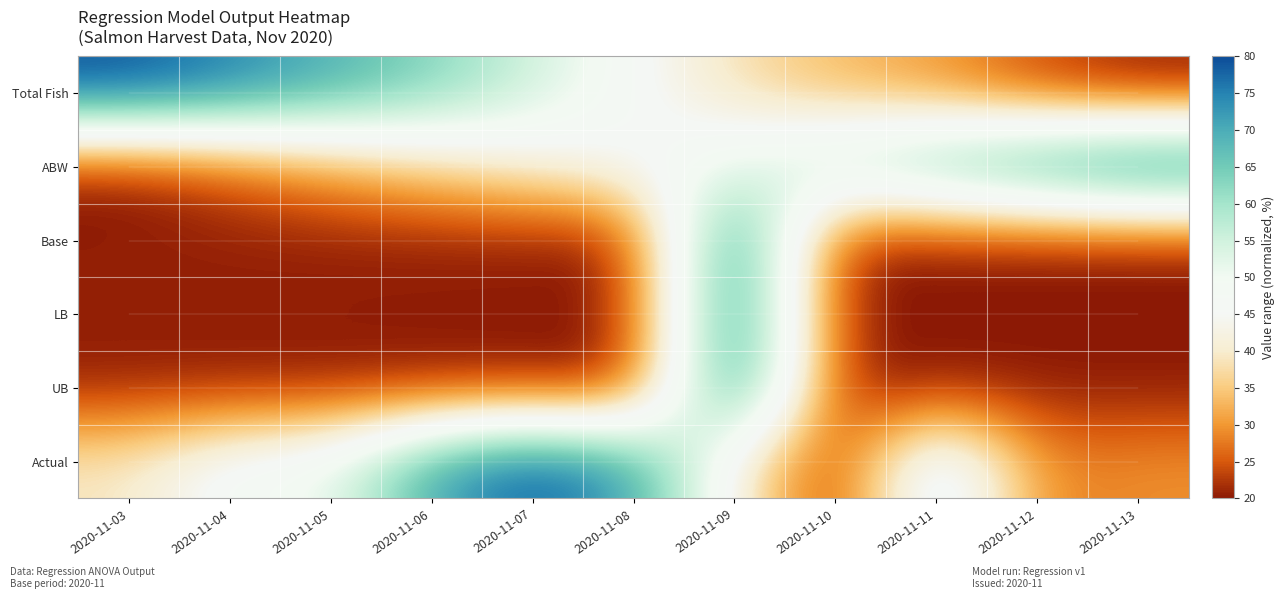

Reading left to right, list all the values displayed in this chart.

Total Fish: 2020-11-03=80.0	2020-11-04=75.2	2020-11-05=69.5	2020-11-06=63.5	2020-11-07=55.4	2020-11-08=46.3	2020-11-09=38.1	2020-11-10=33.0	2020-11-11=30.3	2020-11-12=23.6	2020-11-13=20.0
ABW: 2020-11-03=20.0	2020-11-04=25.3	2020-11-05=31.3	2020-11-06=36.7	2020-11-07=41.3	2020-11-08=46.0	2020-11-09=51.7	2020-11-10=59.0	2020-11-11=66.3	2020-11-12=74.0	2020-11-13=80.0
Base: 2020-11-03=20.4	2020-11-04=20.4	2020-11-05=20.4	2020-11-06=20.3	2020-11-07=20.2	2020-11-08=20.2	2020-11-09=80.0	2020-11-10=20.1	2020-11-11=20.1	2020-11-12=20.0	2020-11-13=20.0
LB: 2020-11-03=20.7	2020-11-04=20.6	2020-11-05=20.6	2020-11-06=20.5	2020-11-07=20.4	2020-11-08=20.2	2020-11-09=80.0	2020-11-10=20.1	2020-11-11=20.1	2020-11-12=20.0	2020-11-13=20.0
UB: 2020-11-03=20.4	2020-11-04=20.3	2020-11-05=20.3	2020-11-06=20.3	2020-11-07=20.2	2020-11-08=20.1	2020-11-09=80.0	2020-11-10=20.1	2020-11-11=20.1	2020-11-12=20.0	2020-11-13=20.0
Actual: 2020-11-03=39.3	2020-11-04=48.7	2020-11-05=50.6	2020-11-06=70.8	2020-11-07=80.0	2020-11-08=71.7	2020-11-09=42.3	2020-11-10=20.0	2020-11-11=57.5	2020-11-12=28.1	2020-11-13=29.4